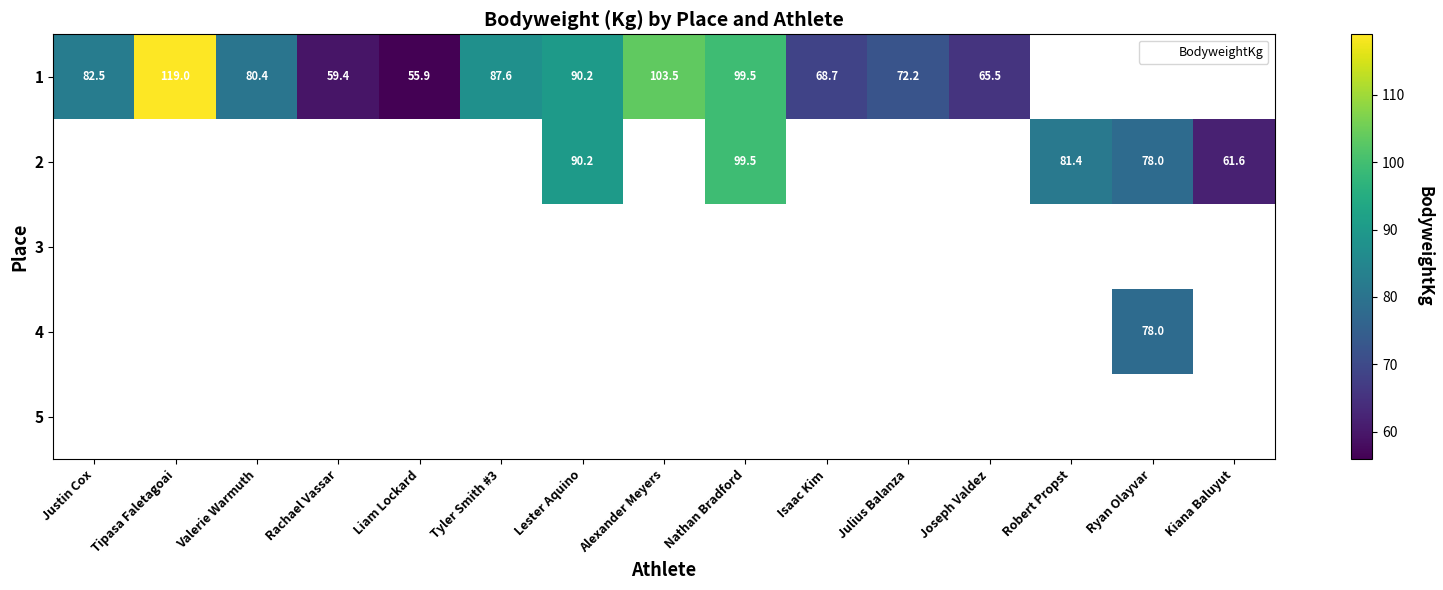

Rank the series by their average value, from highest to lowest.

1, 2, 3, 4, 5